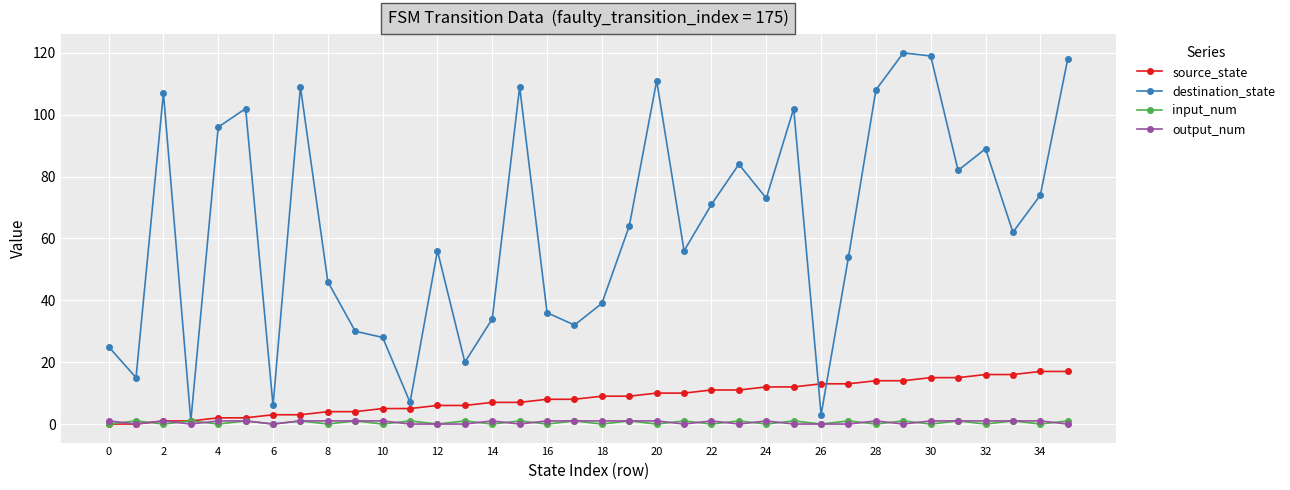

True or false: destination_state has more than 2 interior local peaks.

True